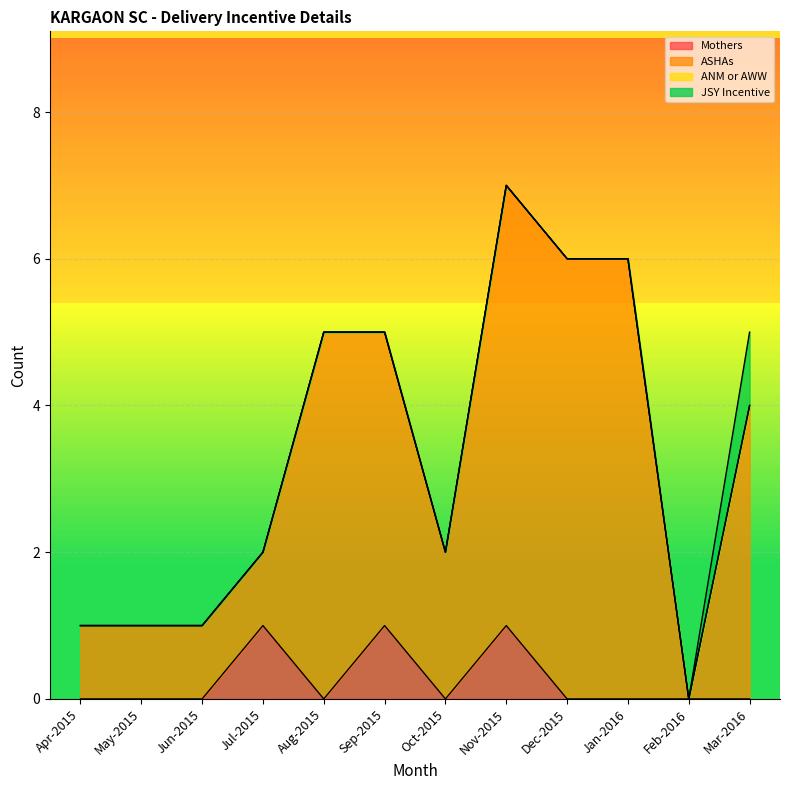

The value of Mothers at Dec-2015 is 0. True or false?

True